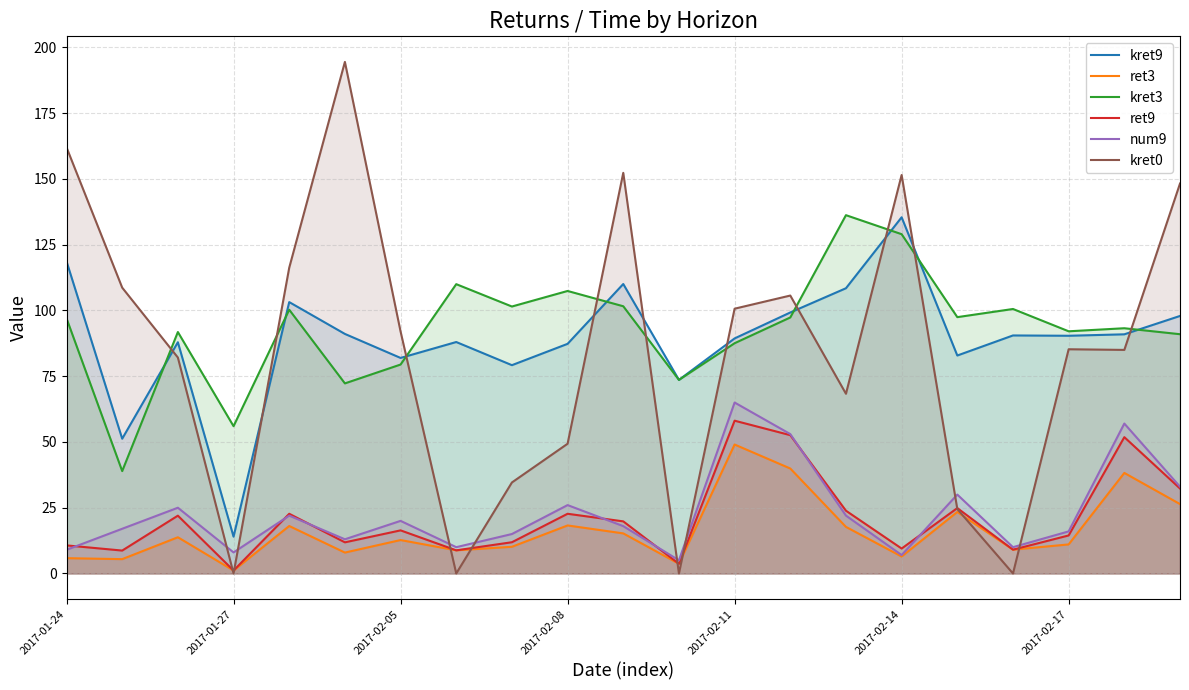

What is the greatest value displayed?

194.5